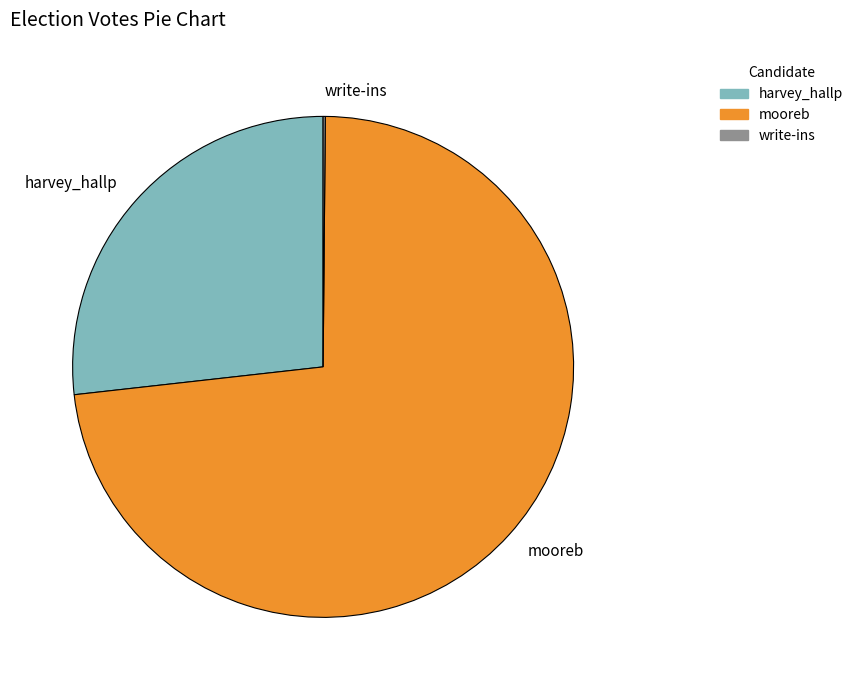

What is the majority slice?

mooreb